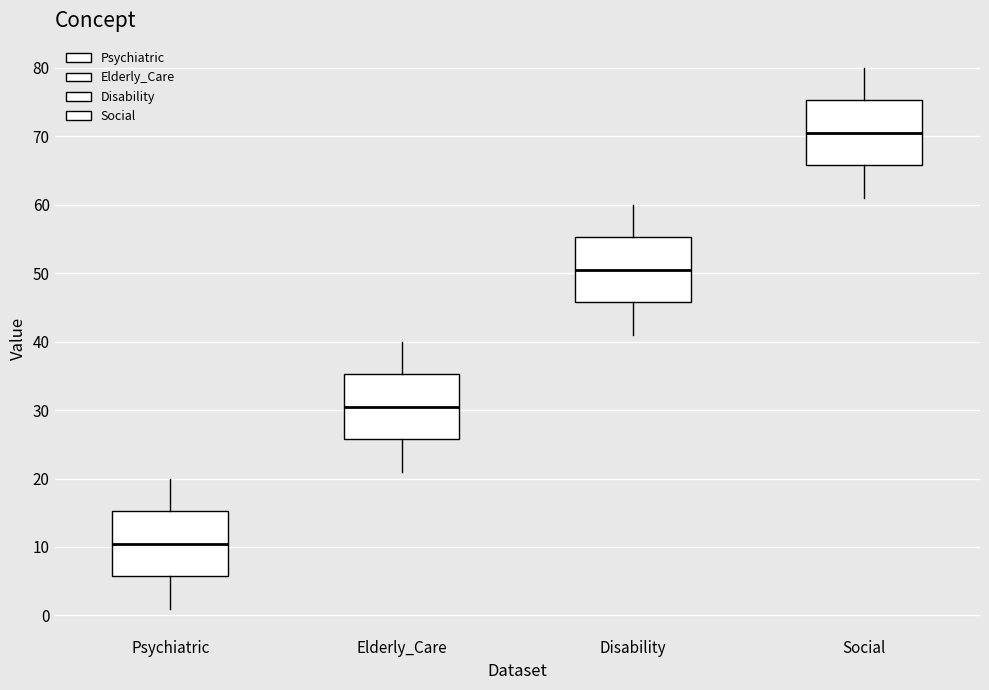

Which box's median line is the highest?

Social